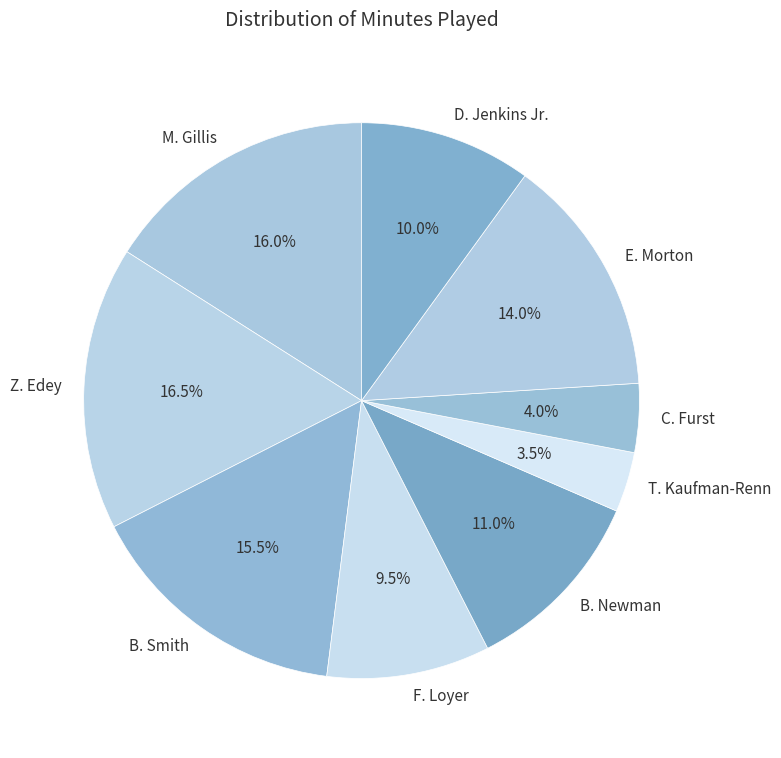

True or false: C. Furst accounts for 4% of the total.

True